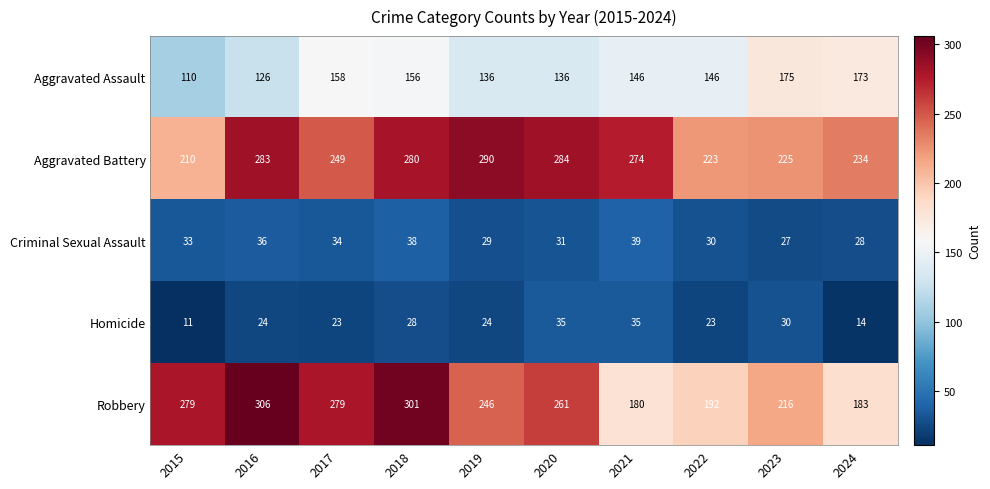

Between 2015 and 2019, which series saw the biggest shift?

Aggravated Battery